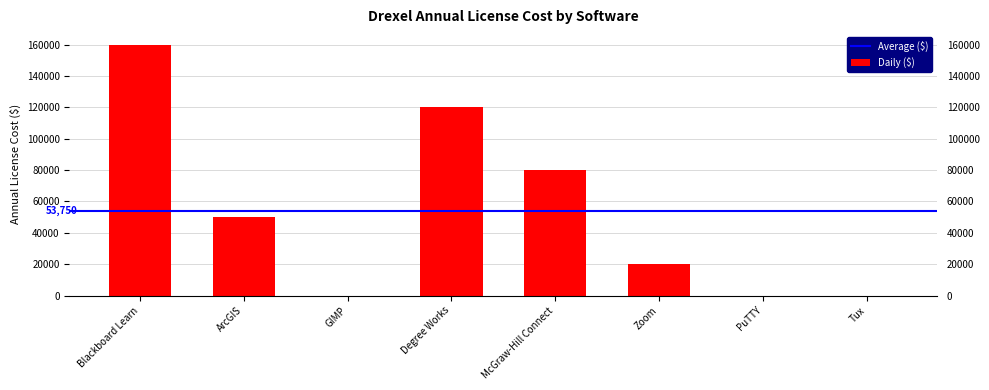

Which category has the highest value across all series?

Blackboard Learn